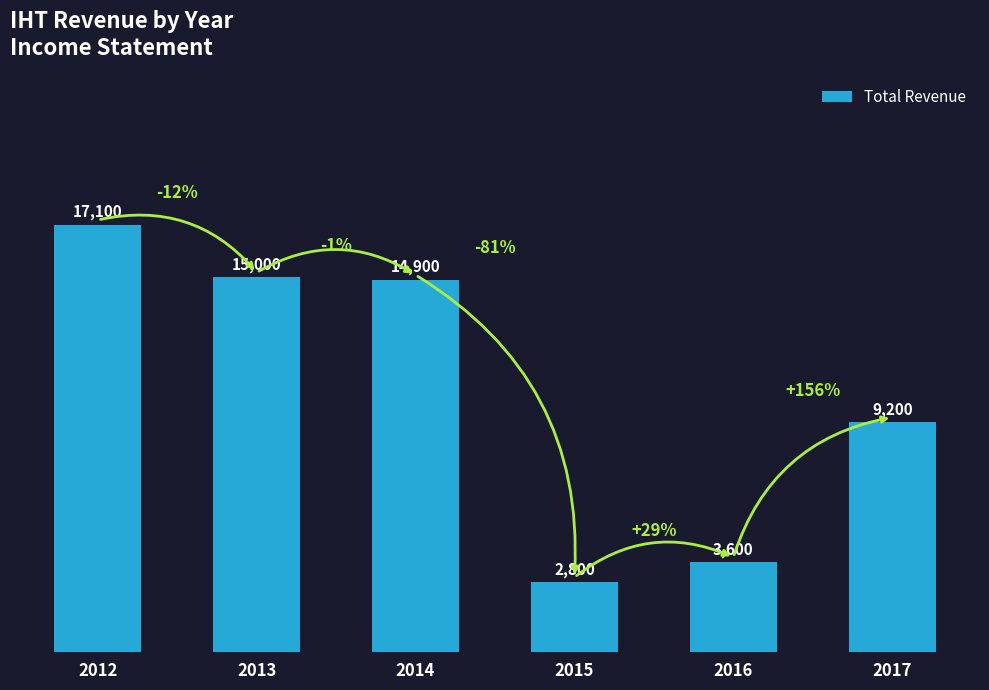

Rank the categories by value from highest to lowest.

2012, 2013, 2014, 2017, 2016, 2015